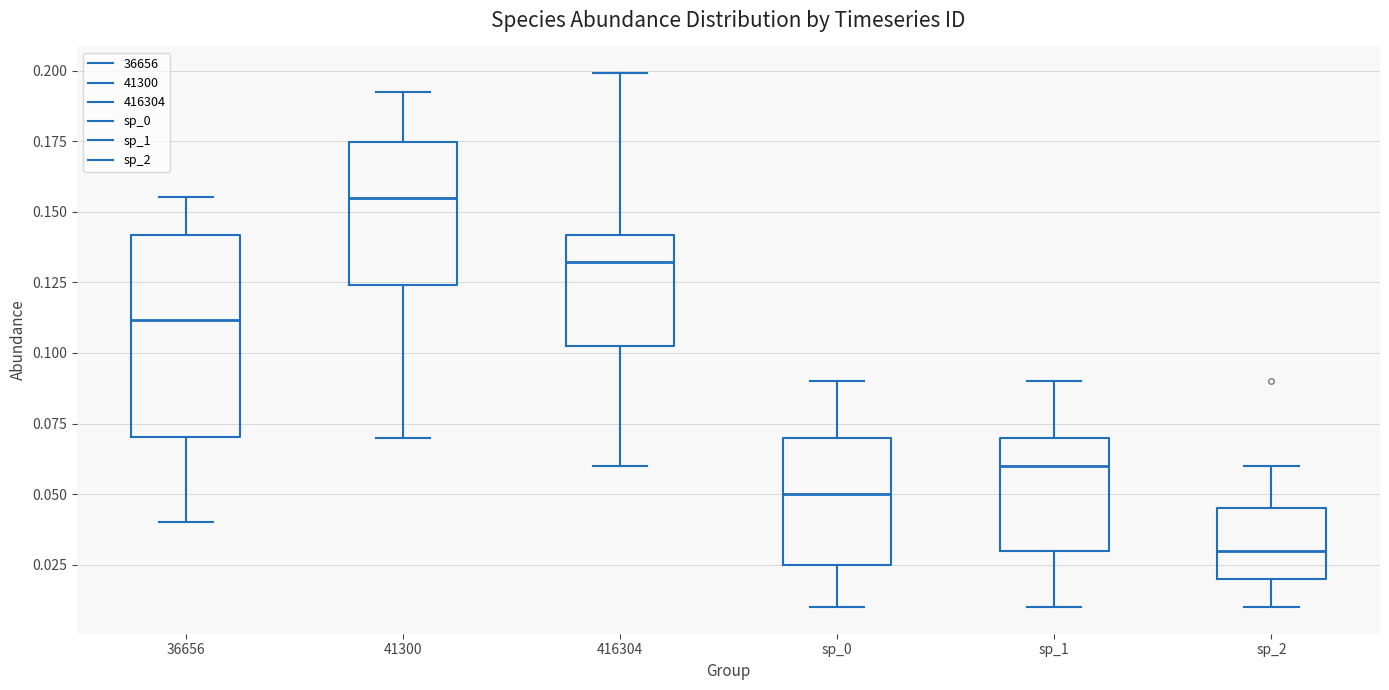

Where is the upper edge of the box for 41300 on the y-axis? The values are not printed on the chart, so give them approximately, as read against the axis.

0.175